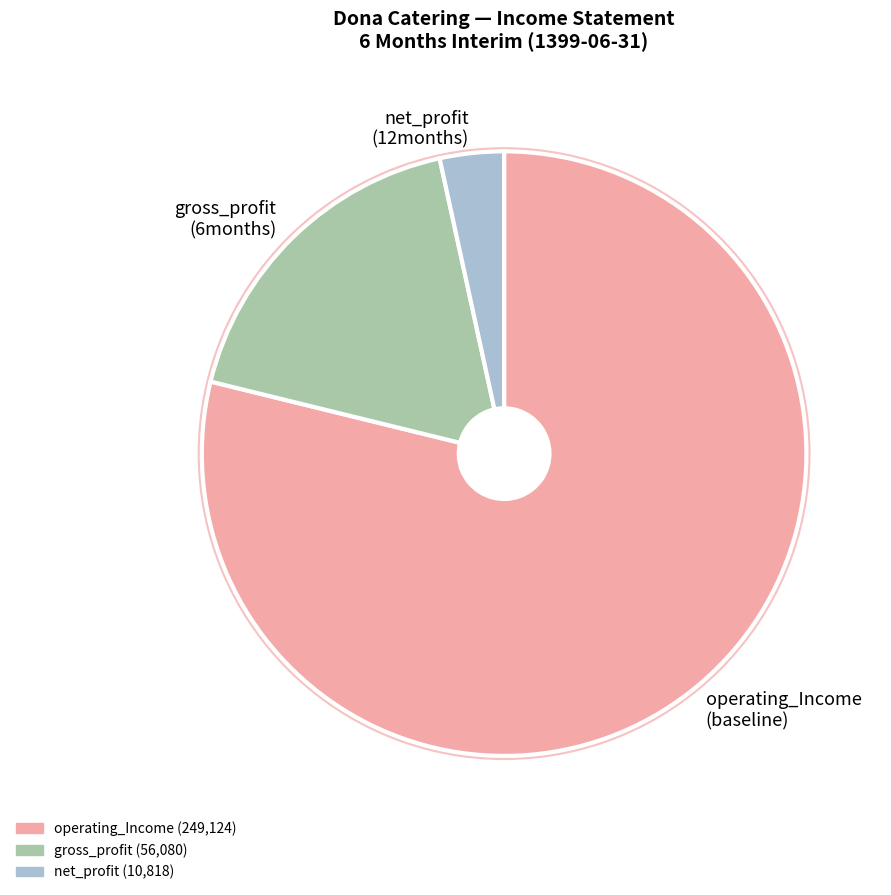

Combined, do operating_Income (baseline) and net_profit (12months) account for over 50%?

Yes